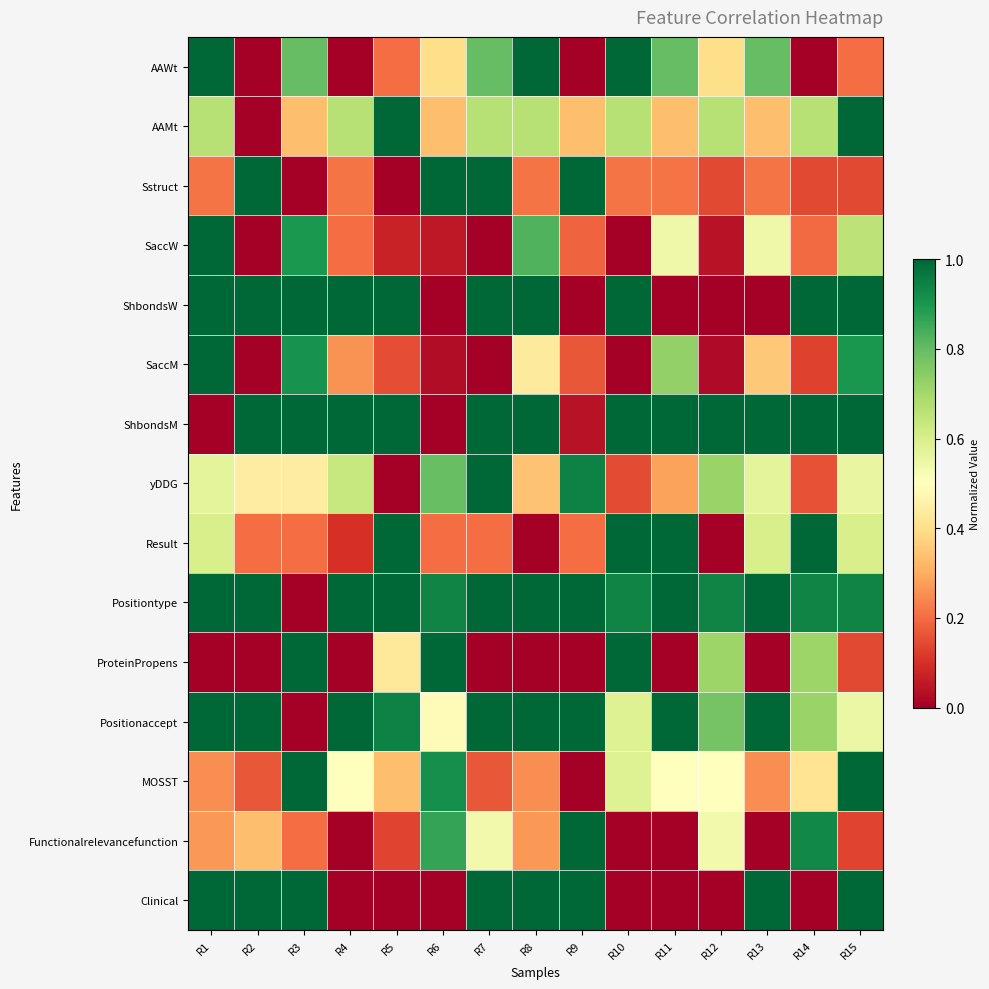

Which label corresponds to the largest value in the chart?

R1